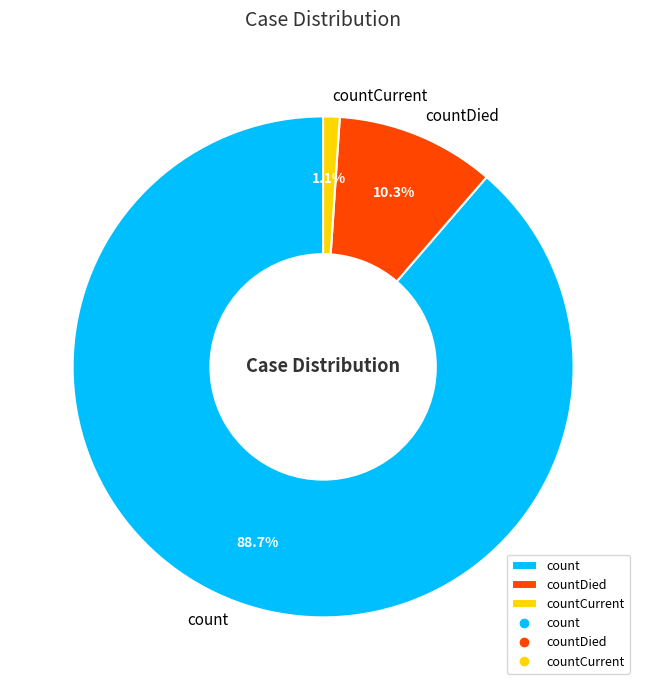

The count slice represents 77% of the pie. True or false?

False